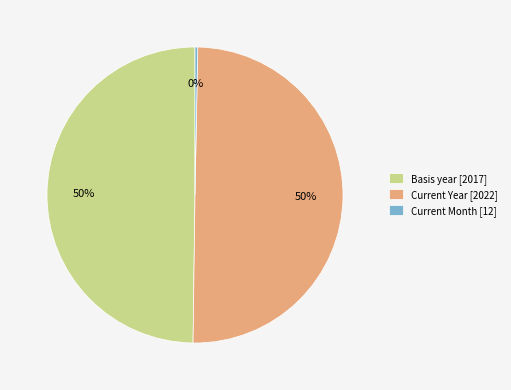

How many slices are in this pie chart?

3